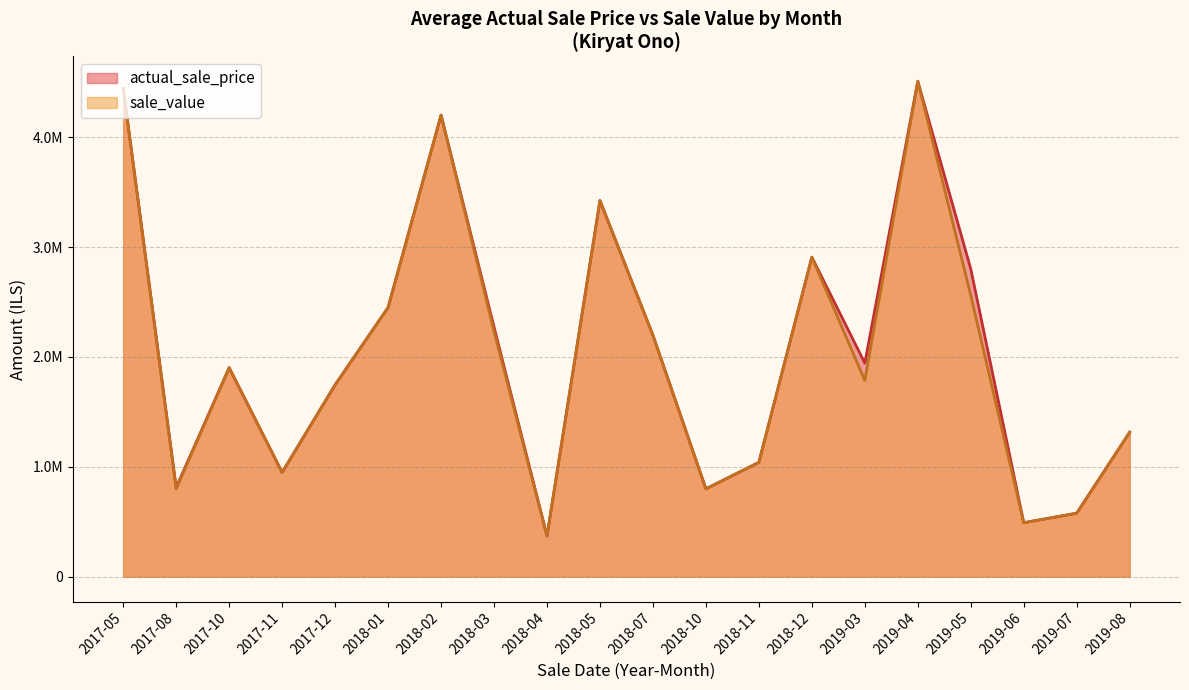

What are all the series names shown in the legend?

actual_sale_price, sale_value